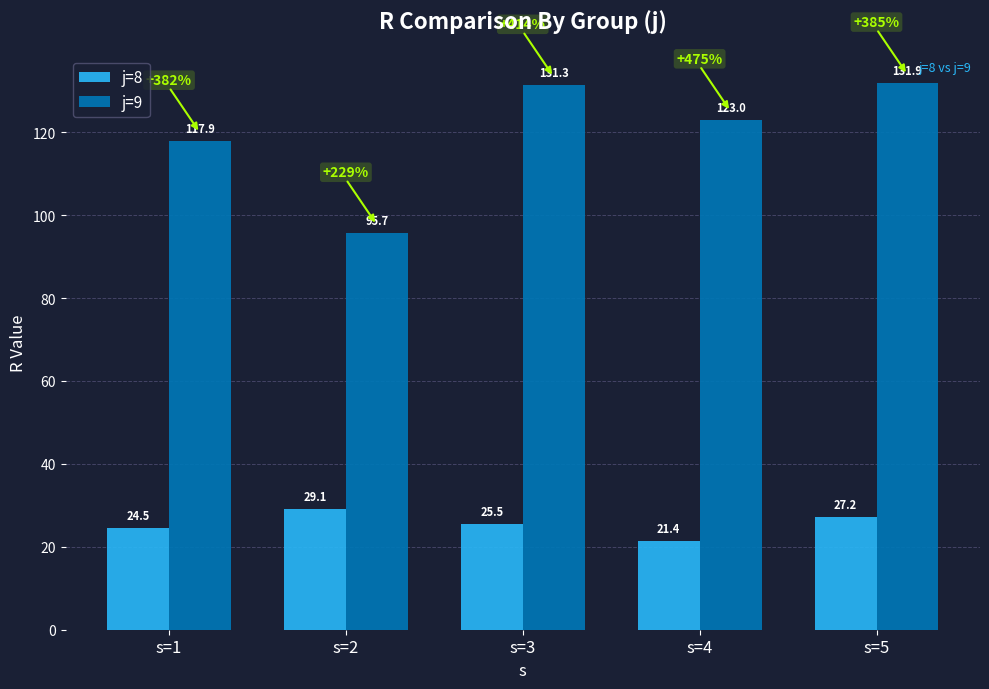

The value of j=9 at s=3 is 131.3. True or false?

True